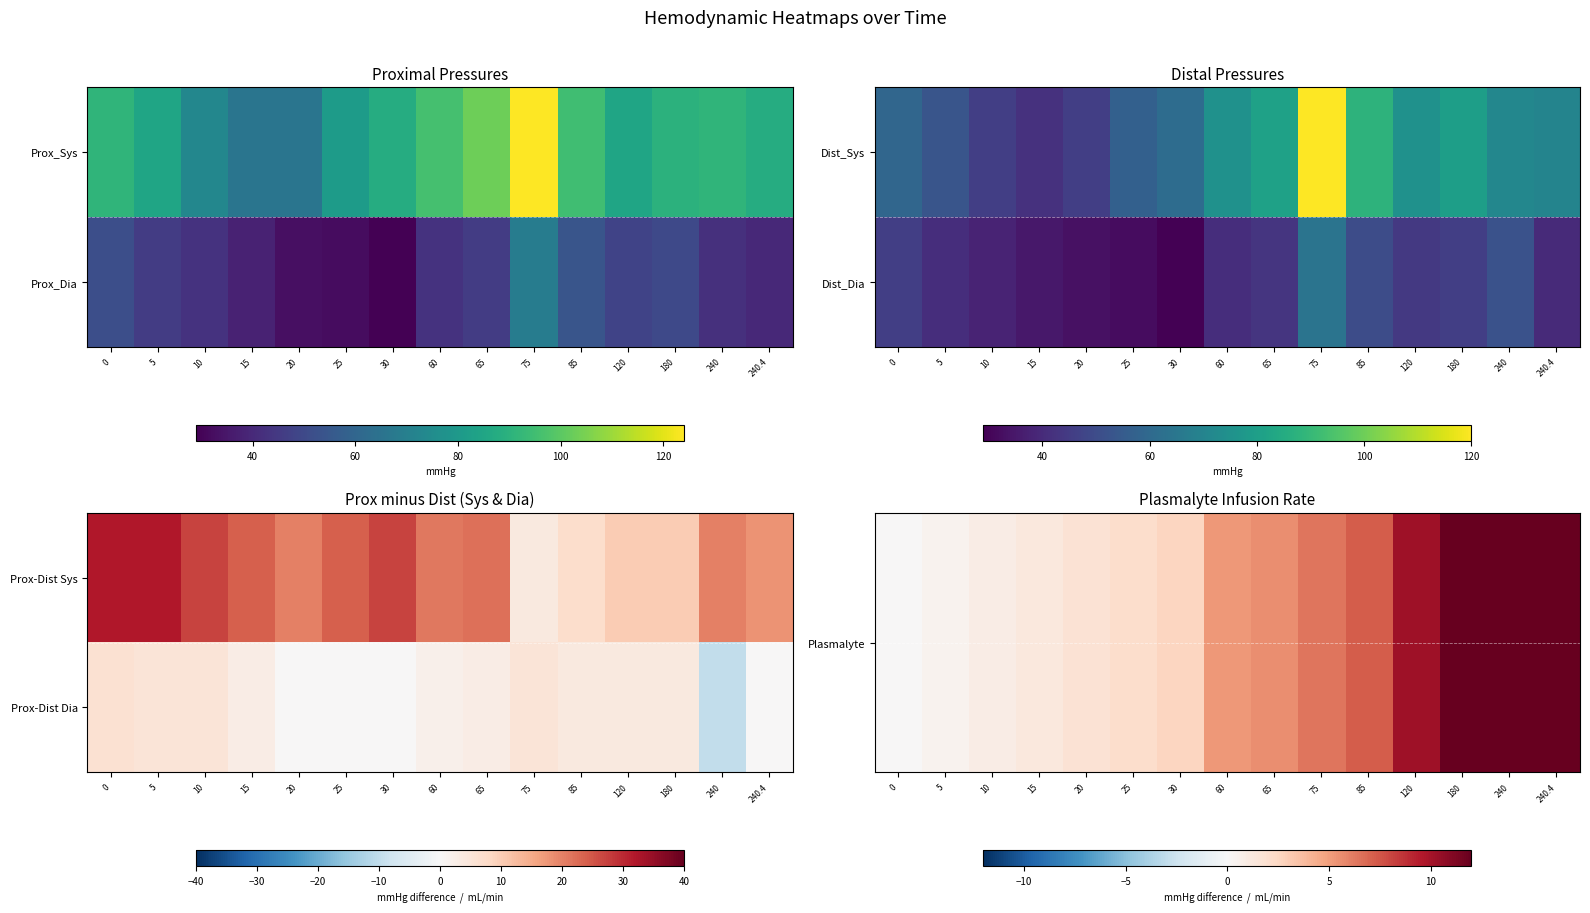

The value of Prox-Dist Dia at 20 is -7.8. True or false?

False